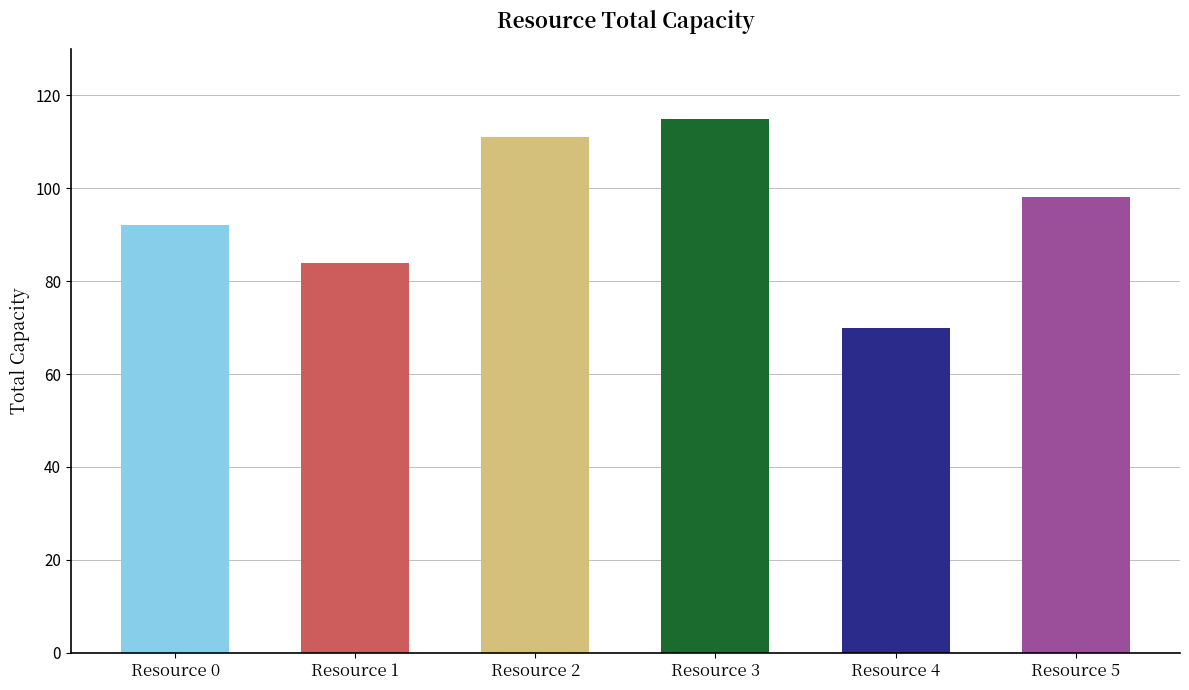

Count the number of categories in the chart.

6